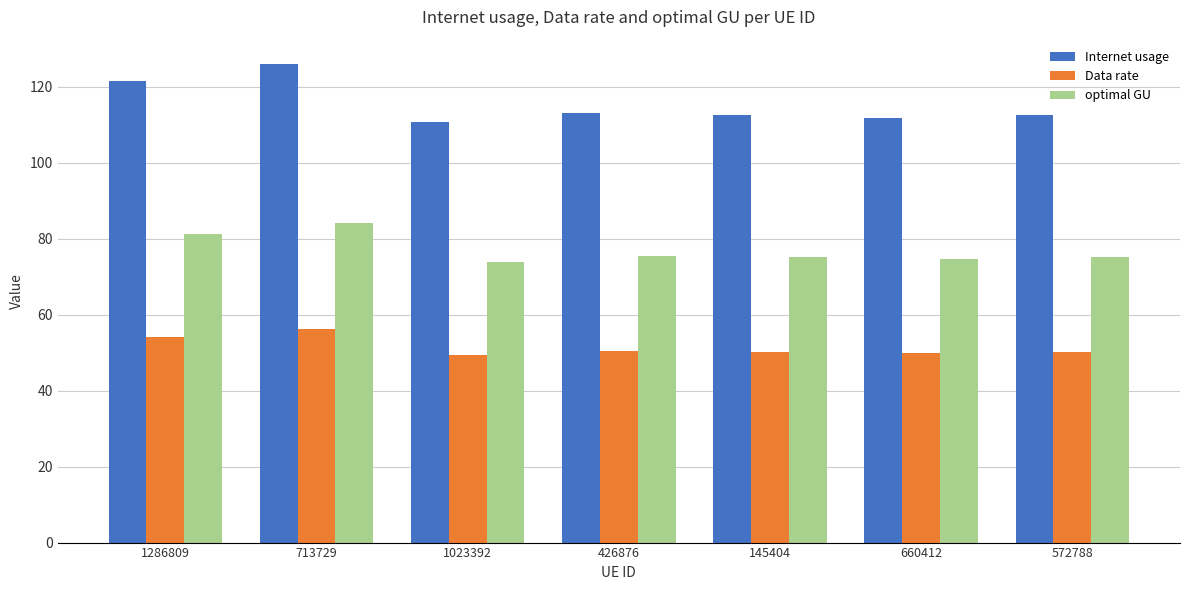

Does the chart contain any negative values?

No